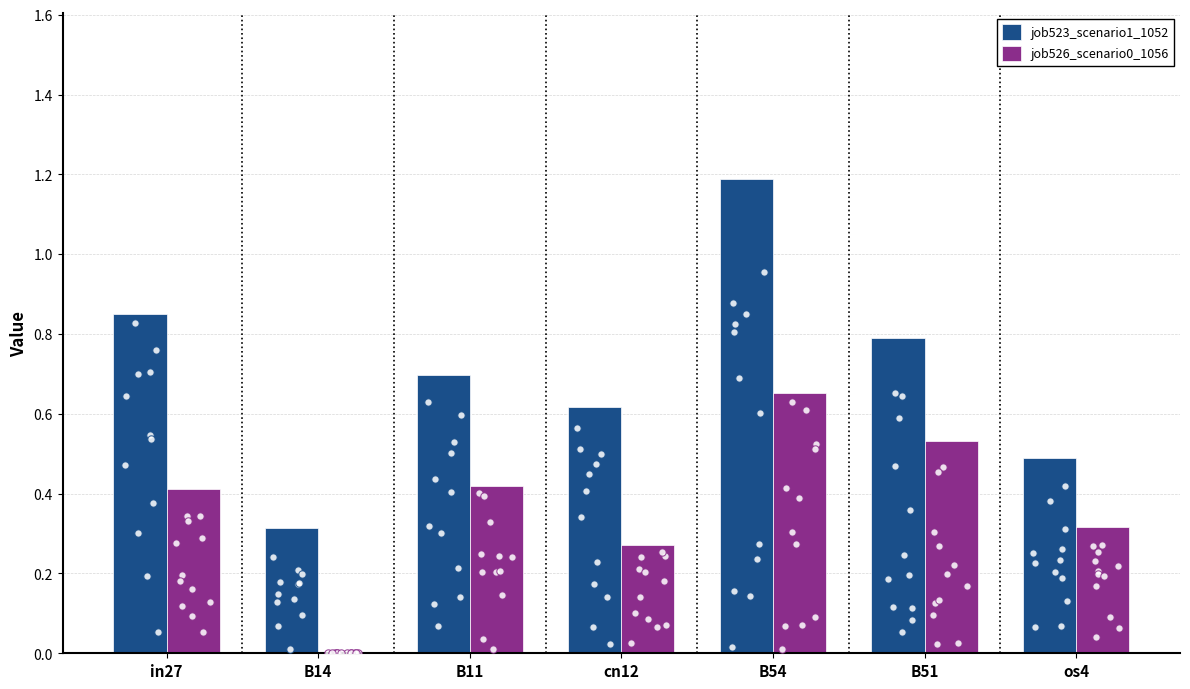

Which series contains the highest Y value?

job523_scenario1_1052